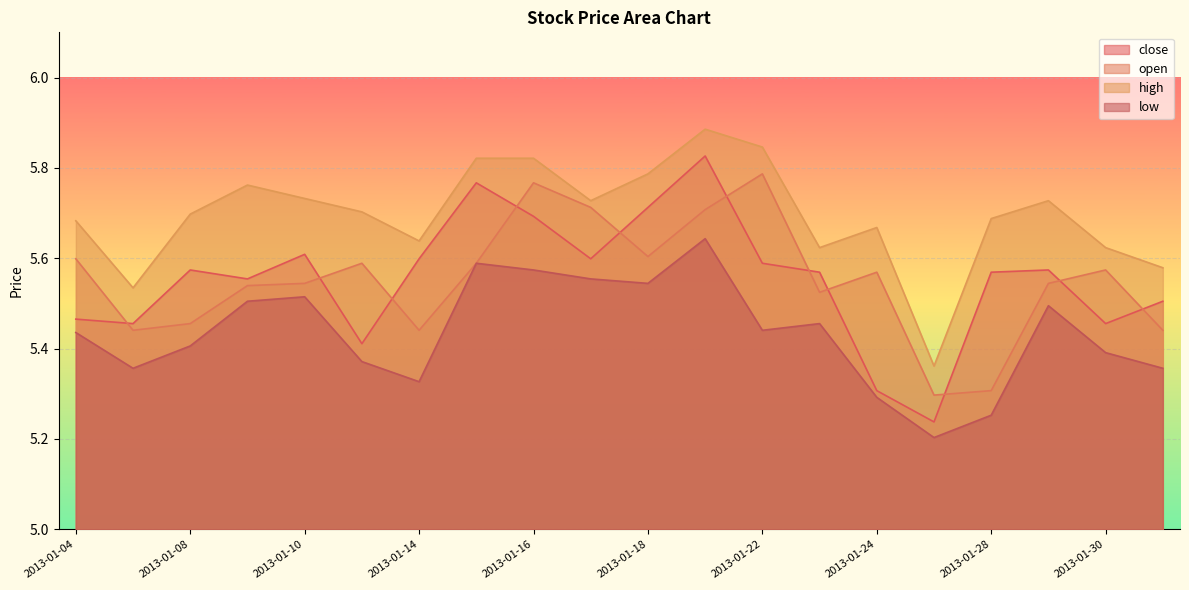

Reading right to left, extract all data points from this chart.

close: 5.5	5.5	5.6	5.6	5.2	5.3	5.6	5.6	5.8	5.7	5.6	5.7	5.8	5.6	5.4	5.6	5.6	5.6	5.5	5.5
open: 5.4	5.6	5.5	5.3	5.3	5.6	5.5	5.8	5.7	5.6	5.7	5.8	5.6	5.4	5.6	5.5	5.5	5.5	5.4	5.6
high: 5.6	5.6	5.7	5.7	5.4	5.7	5.6	5.8	5.9	5.8	5.7	5.8	5.8	5.6	5.7	5.7	5.8	5.7	5.5	5.7
low: 5.4	5.4	5.5	5.3	5.2	5.3	5.5	5.4	5.6	5.5	5.6	5.6	5.6	5.3	5.4	5.5	5.5	5.4	5.4	5.4